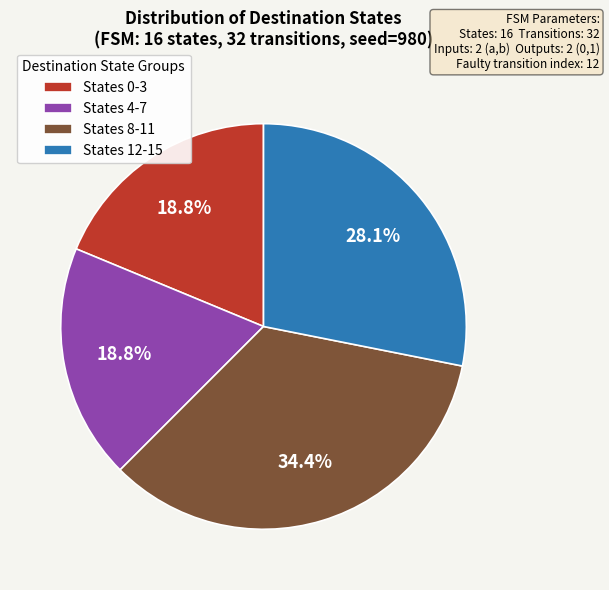

Is there any slice that represents more than half of the pie?

No